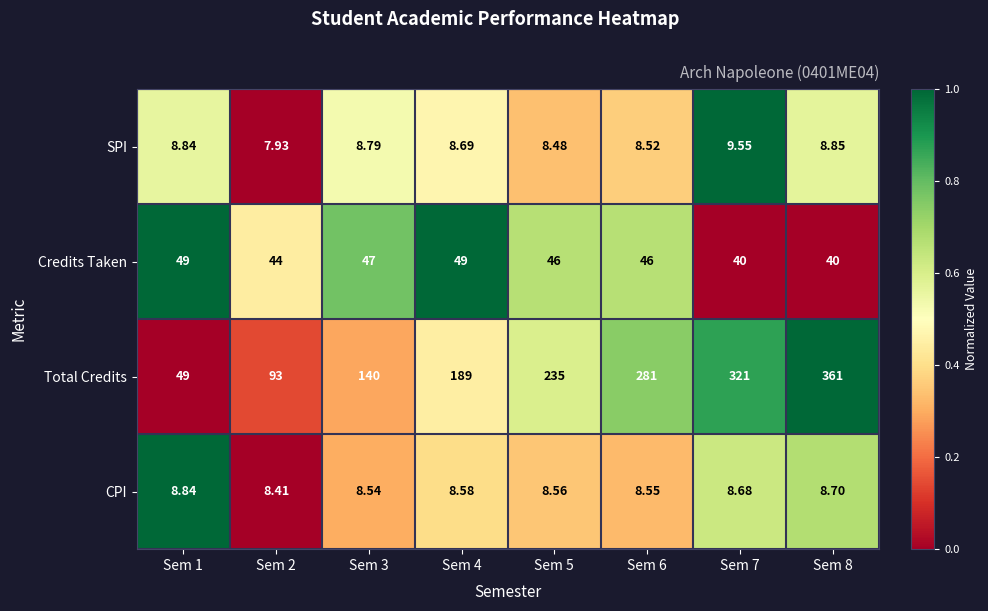

At Sem 6, list the series in order from smallest to largest.

SPI, CPI, Credits Taken, Total Credits